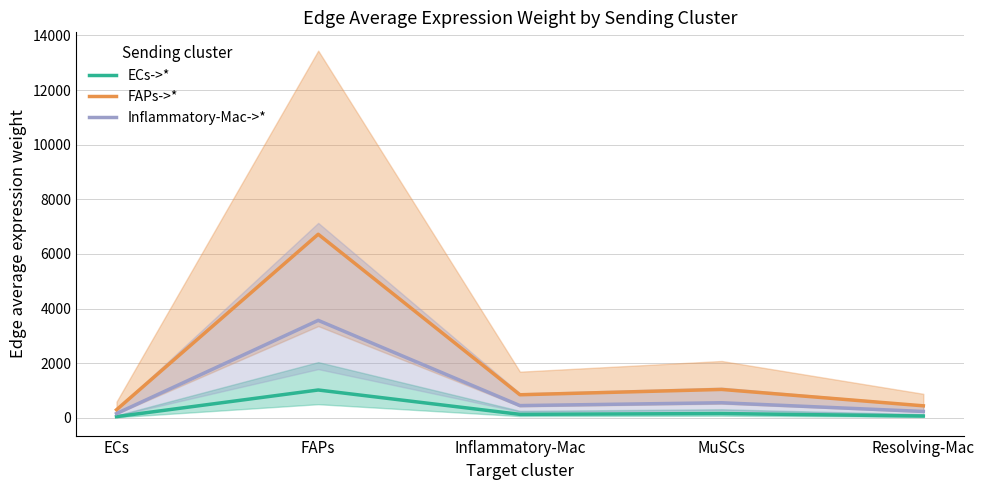

Reading right to left, extract all data points from this chart.

ECs->*: Resolving-Mac=66.8	MuSCs=157.9	Inflammatory-Mac=128.3	FAPs=1019.6	ECs=44.9
FAPs->*: Resolving-Mac=440.4	MuSCs=1040.6	Inflammatory-Mac=845.5	FAPs=6721.3	ECs=295.7
Inflammatory-Mac->*: Resolving-Mac=233.8	MuSCs=552.5	Inflammatory-Mac=448.9	FAPs=3568.9	ECs=157.0